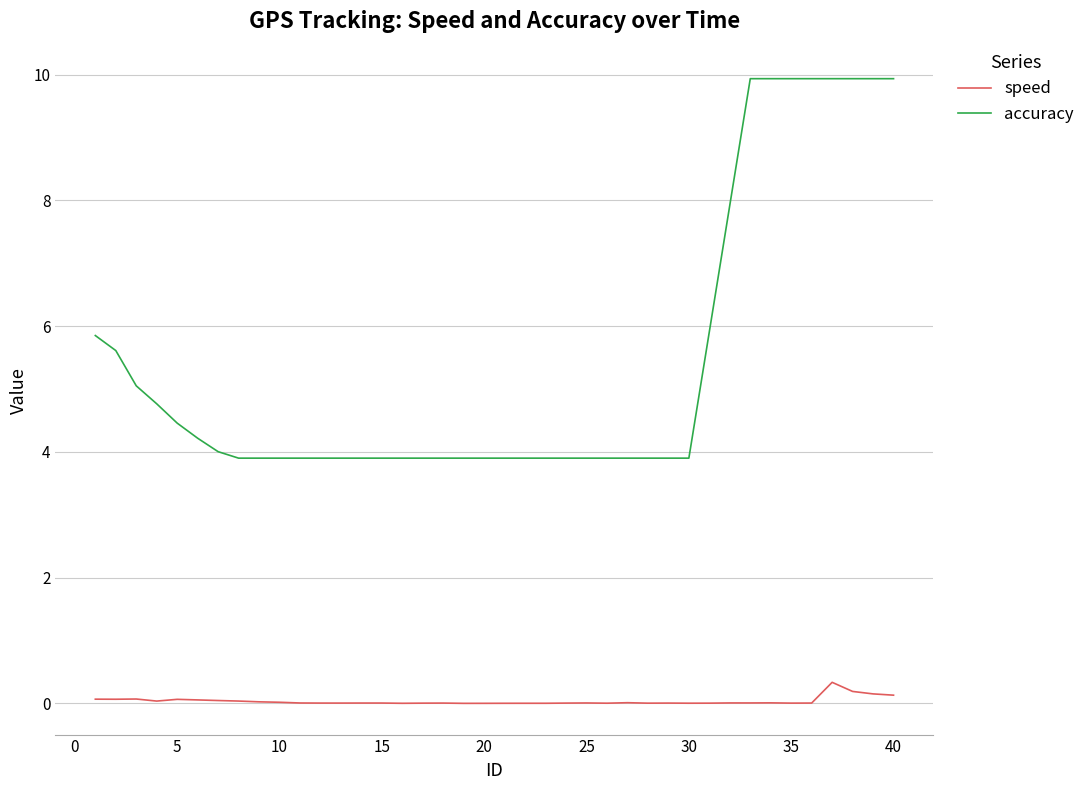

Rank the series by their average value, from highest to lowest.

accuracy, speed